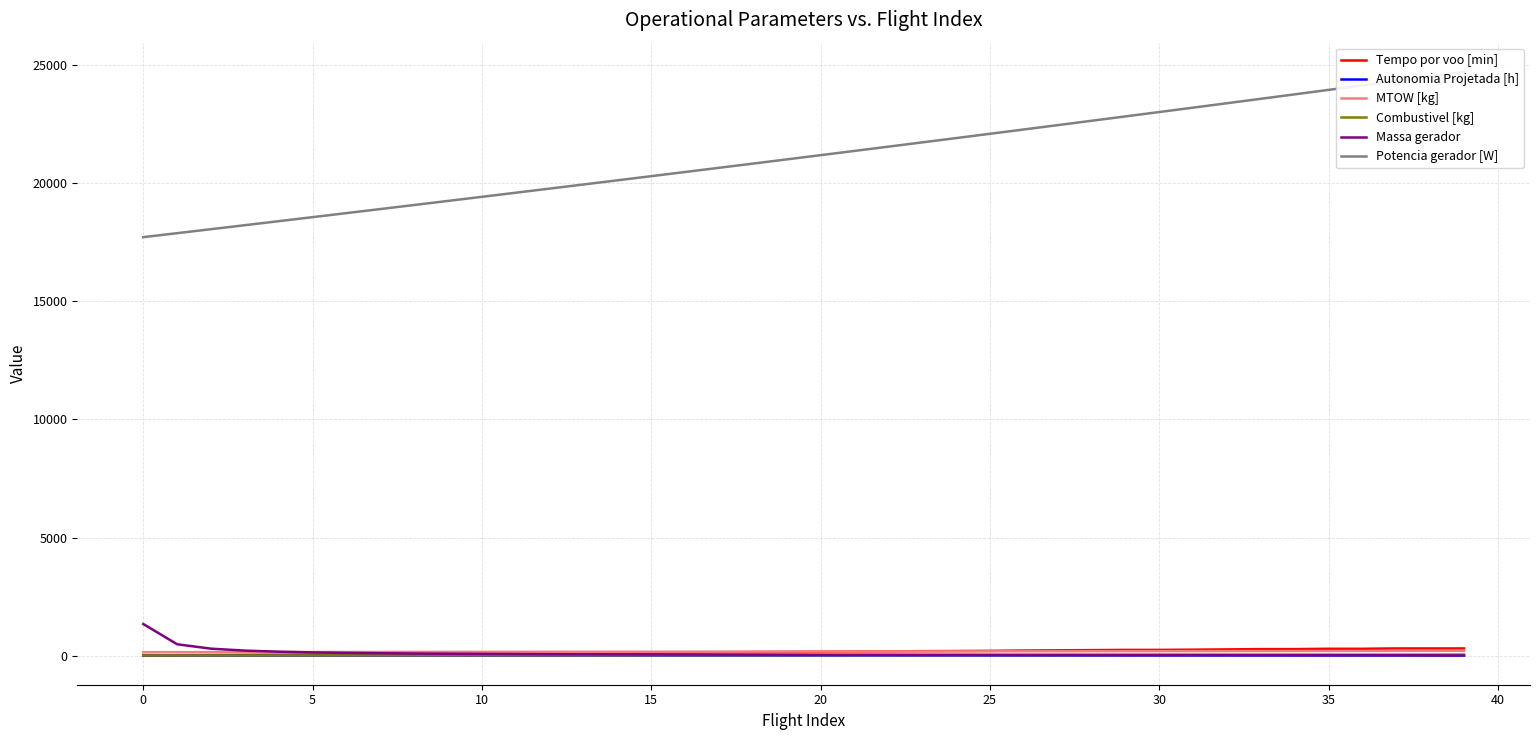

What is the minimum value shown in the chart?

0.1